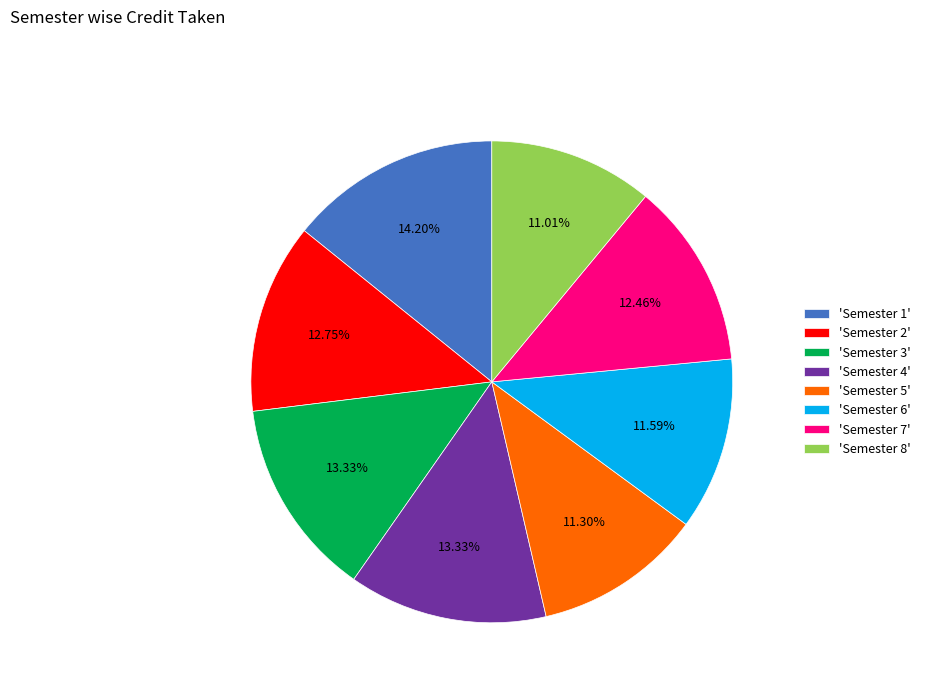

Approximately how many times larger is the value at 'Semester 3' compared to 'Semester 8'?

1.2